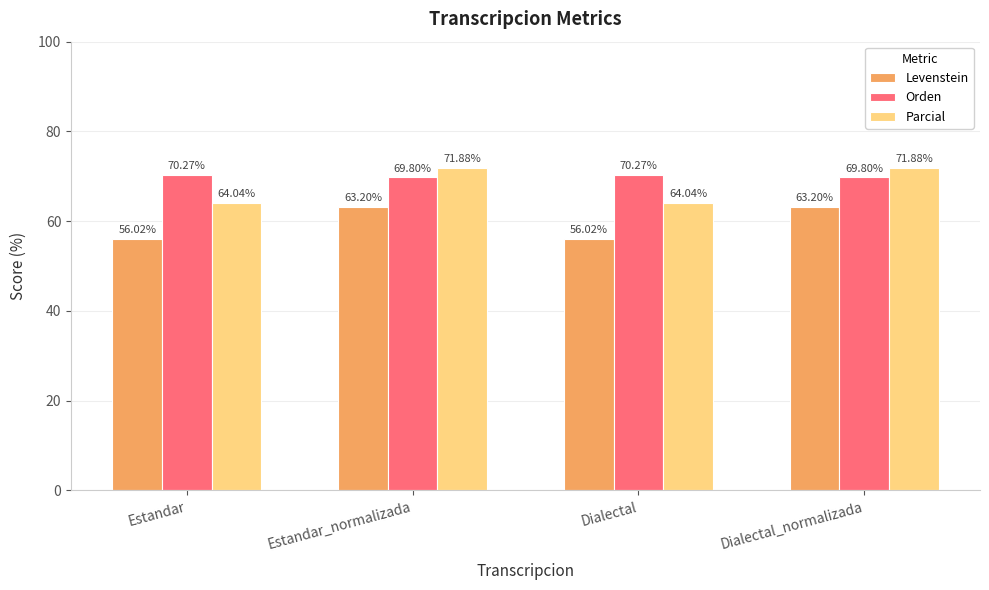

Rank the series by their maximum value, from lowest to highest.

Levenstein, Orden, Parcial